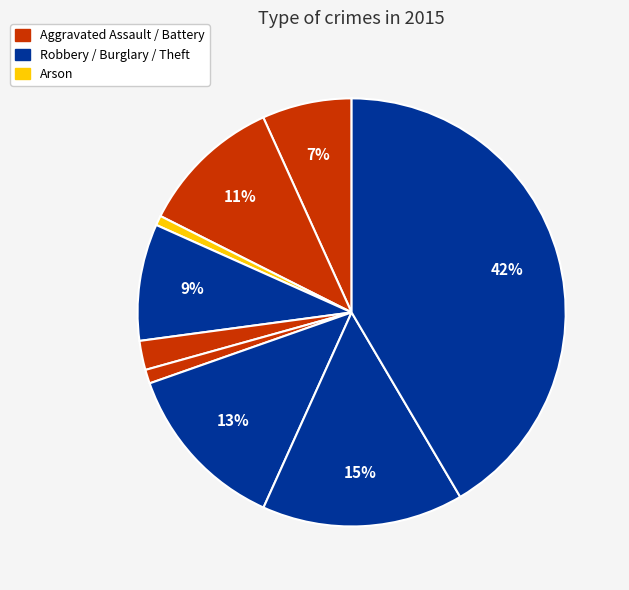

Which slice is the largest?

Theft